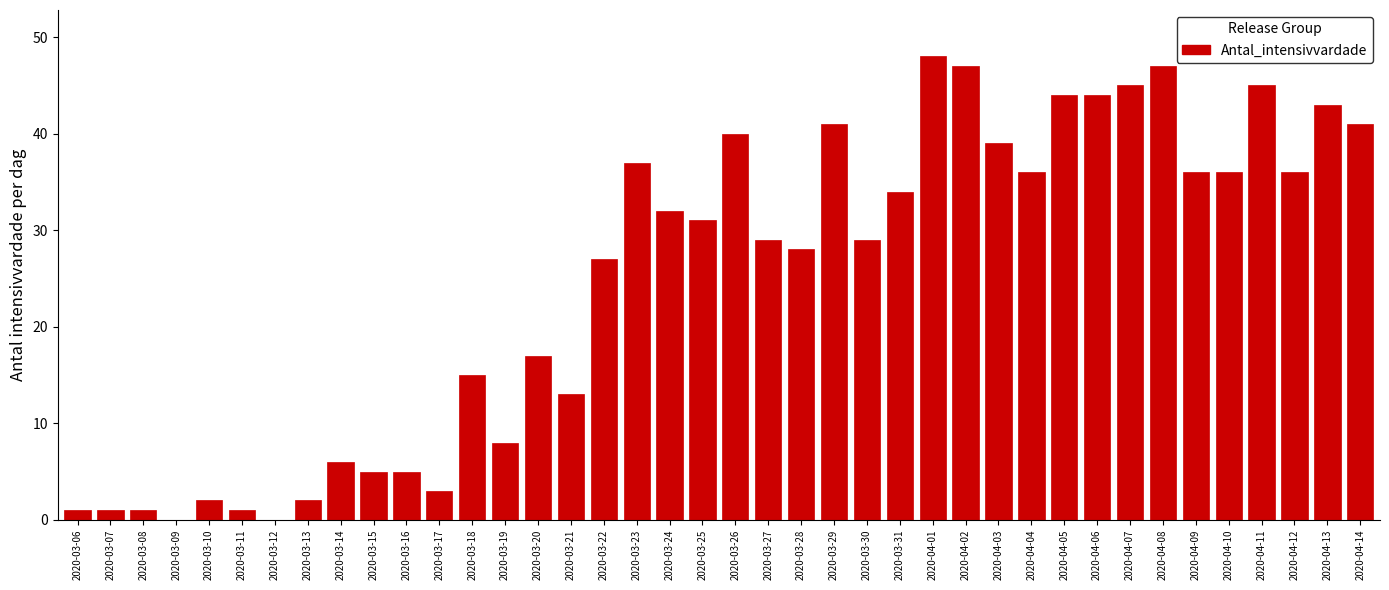

What is the ratio of the value at 2020-04-05 to the value at 2020-03-18?

2.9